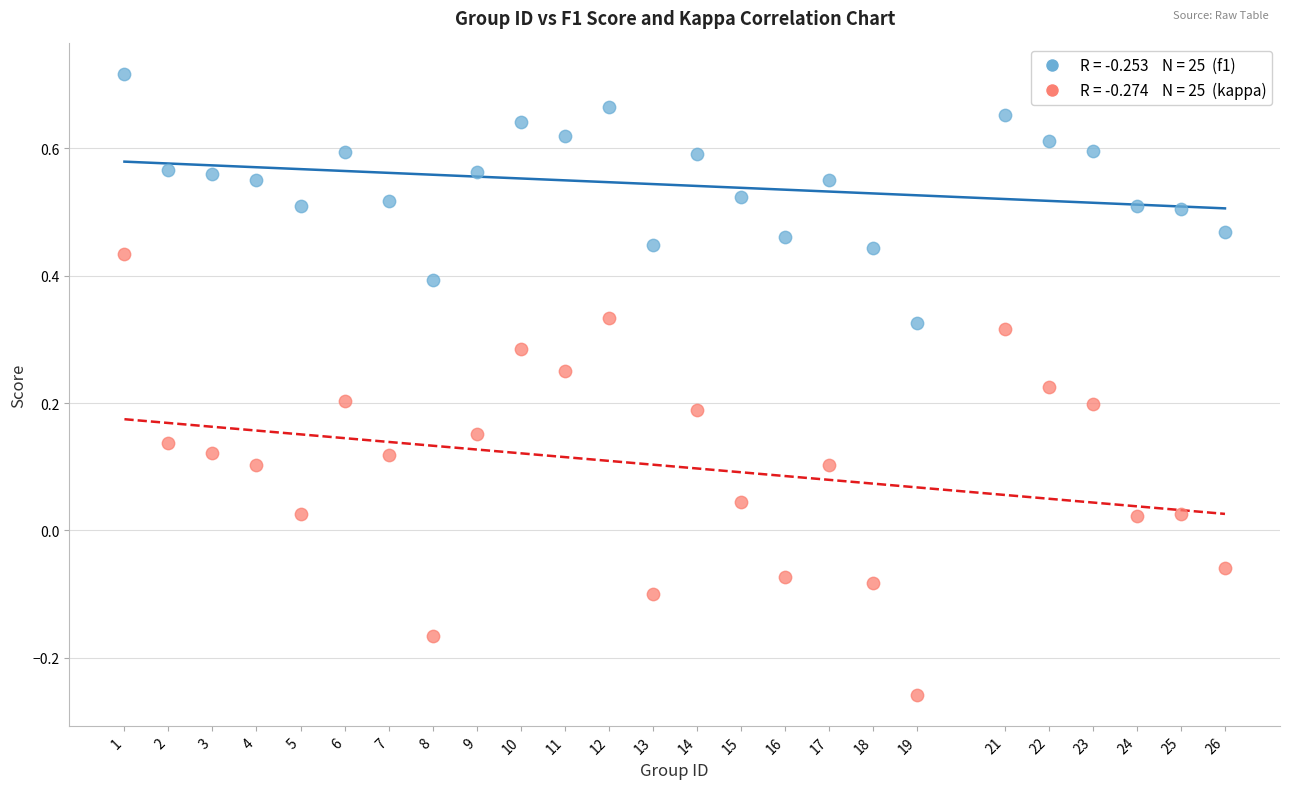

Across all data points, what is the range of X values (max minus min)?

25.0